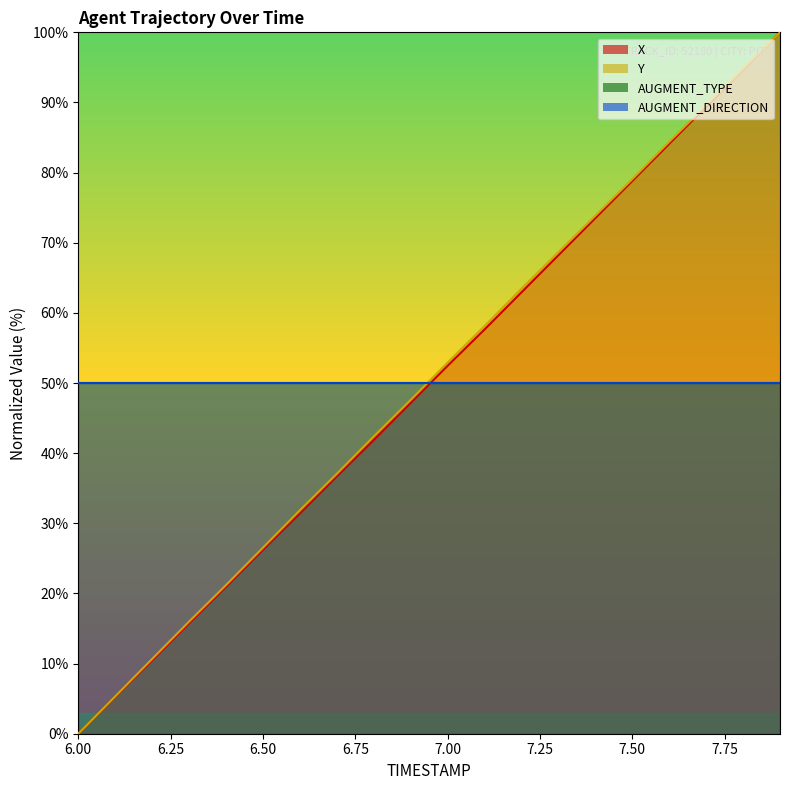

What is the value of the Y point at the 13th from the left?

63.5